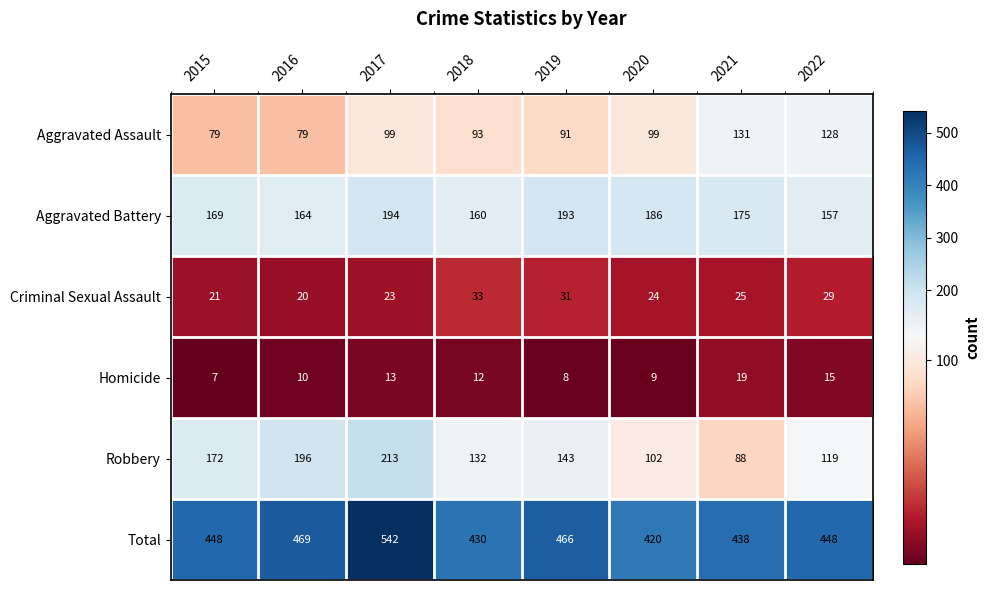

The value of Robbery at 2016 is 93. True or false?

False